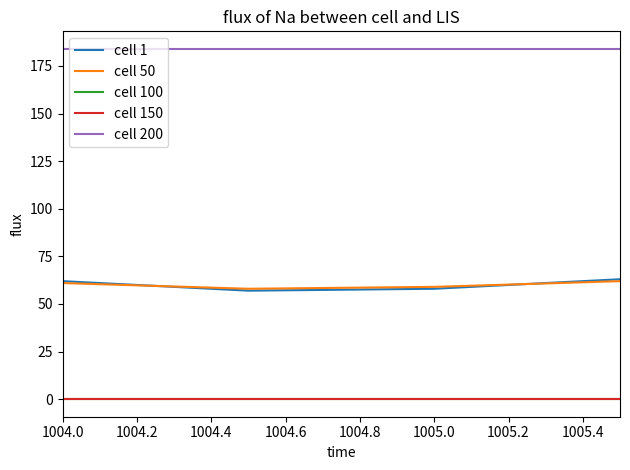

Which series has the largest range (max minus min)?

cell 1